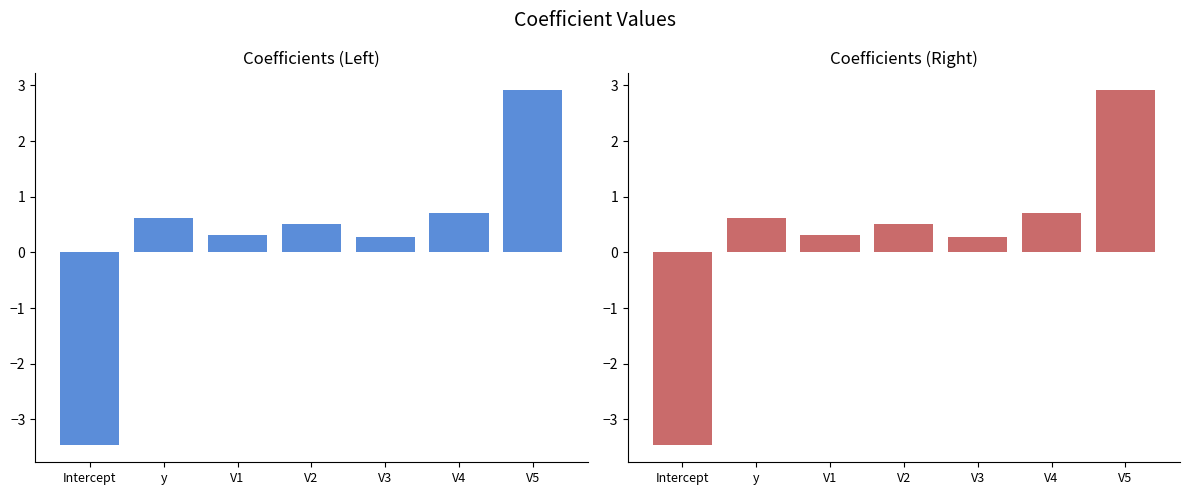

Rank the categories by value from highest to lowest.

V5, V4, y, V2, V1, V3, Intercept